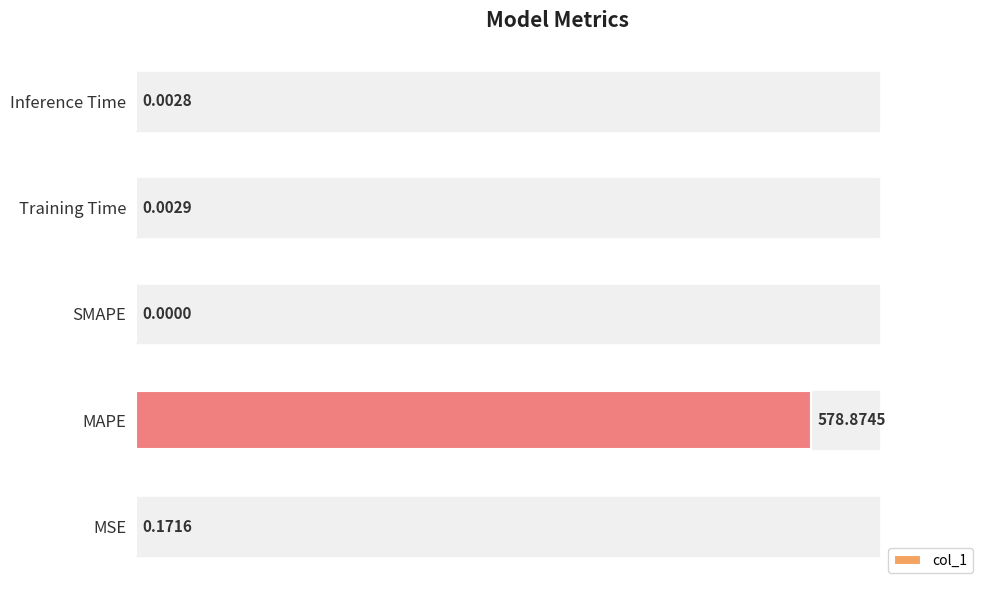

Which label corresponds to the largest value in the chart?

MAPE